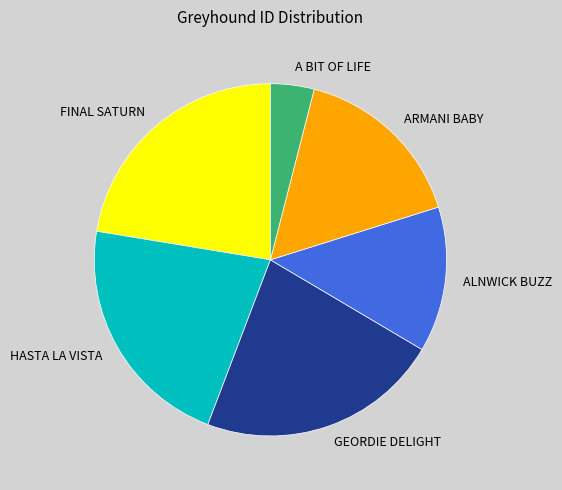

Is A BIT OF LIFE the majority of the pie?

No